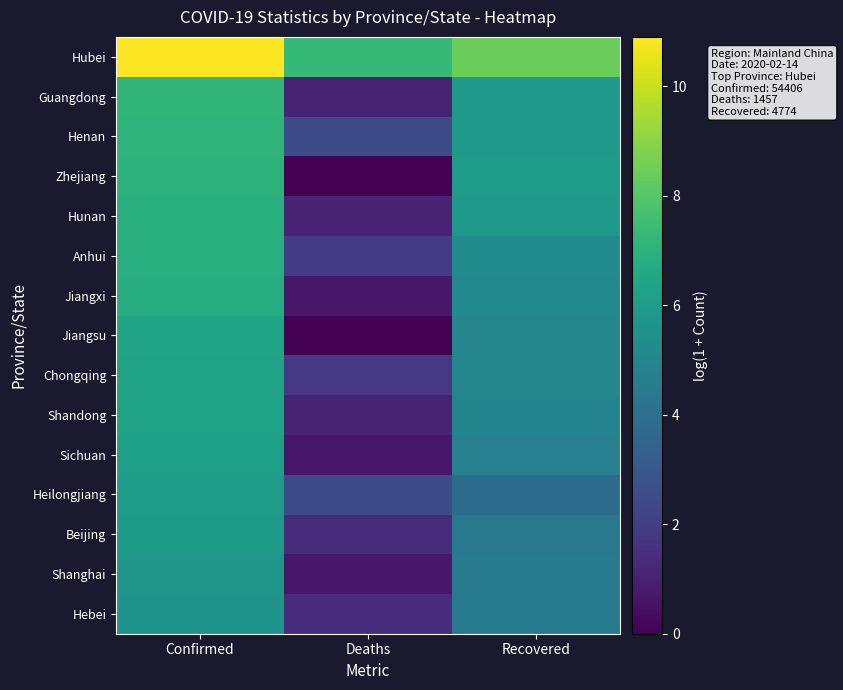

Which has a higher value, Deaths or Recovered?

Recovered